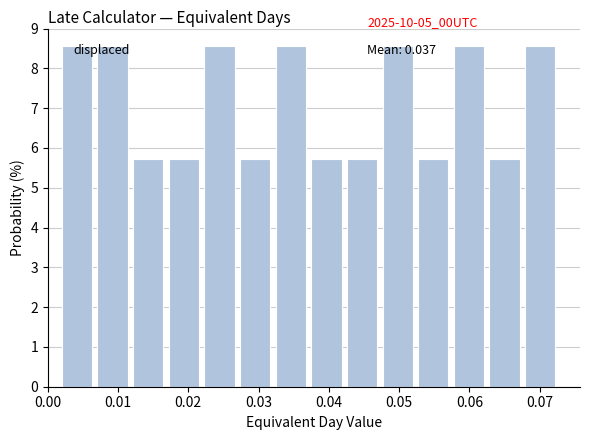

What is the height of the bar covering 0.017 to 0.022 on the x-axis? Neither the bar edges nor the heights are printed on the chart, so give them approximately, as read against the axes.

5.7